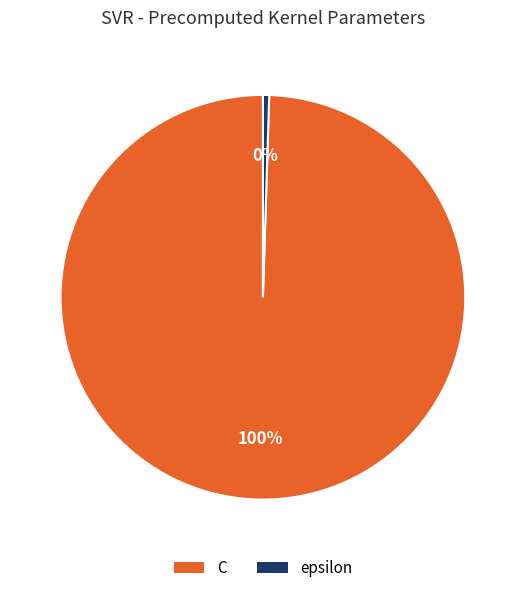

Is it true that C is 100% of the pie?

True